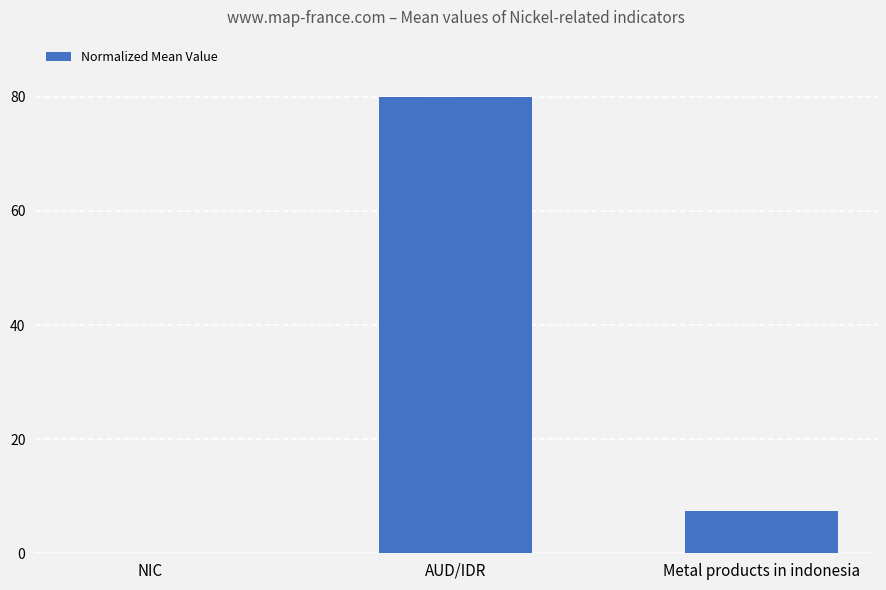

Between Metal products in indonesia and NIC, which is larger?

Metal products in indonesia